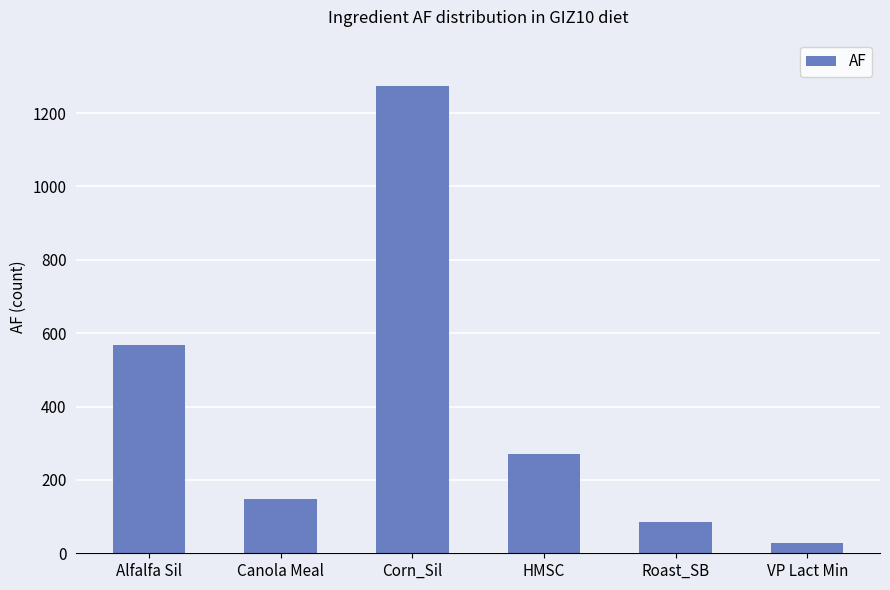

What is the label of the 5th bar from the left?

Roast_SB